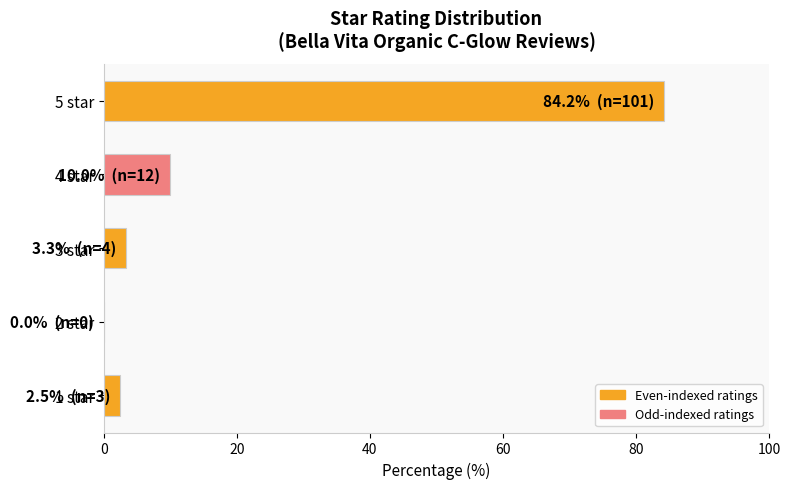

The chart shows a value of 10.0 at 4 star. True or false?

True